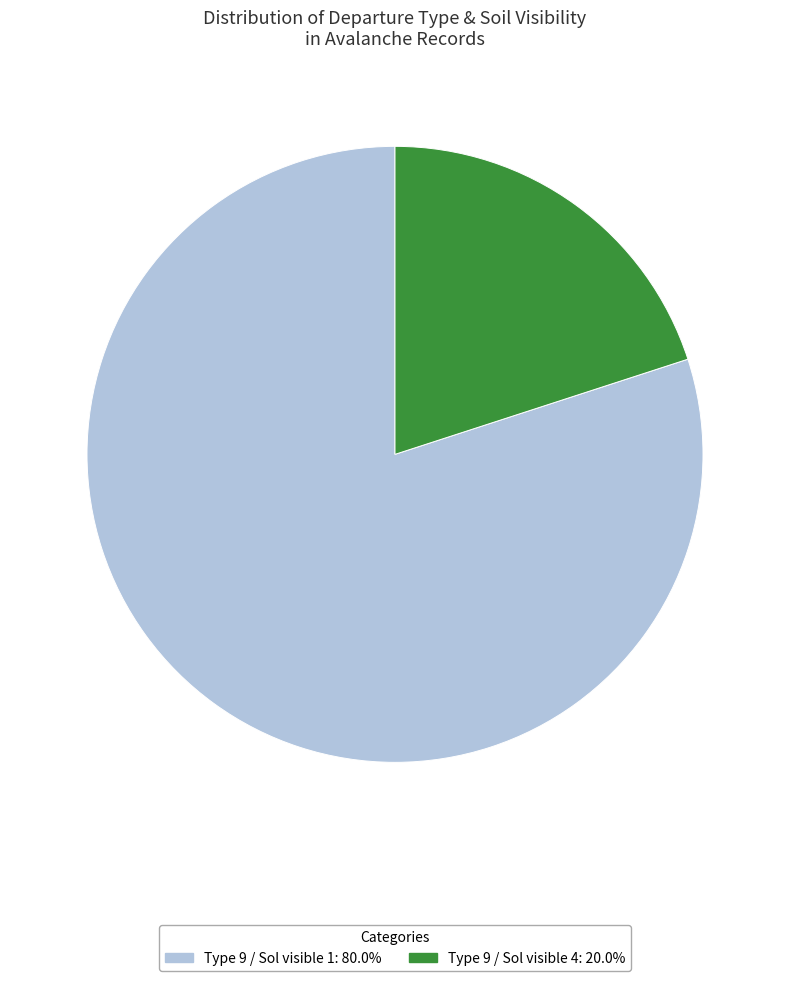

What is the ratio of the value at Type 9 / Sol visible 4: 20.0% to the value at Type 9 / Sol visible 1: 80.0%?

0.3